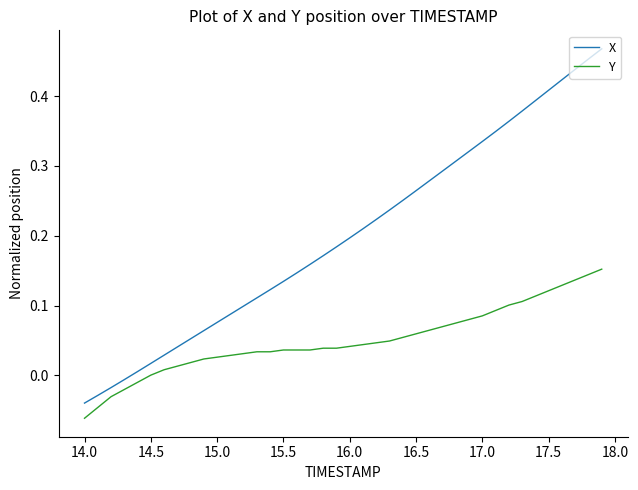

List the series in order of their overall mean, highest first.

X, Y